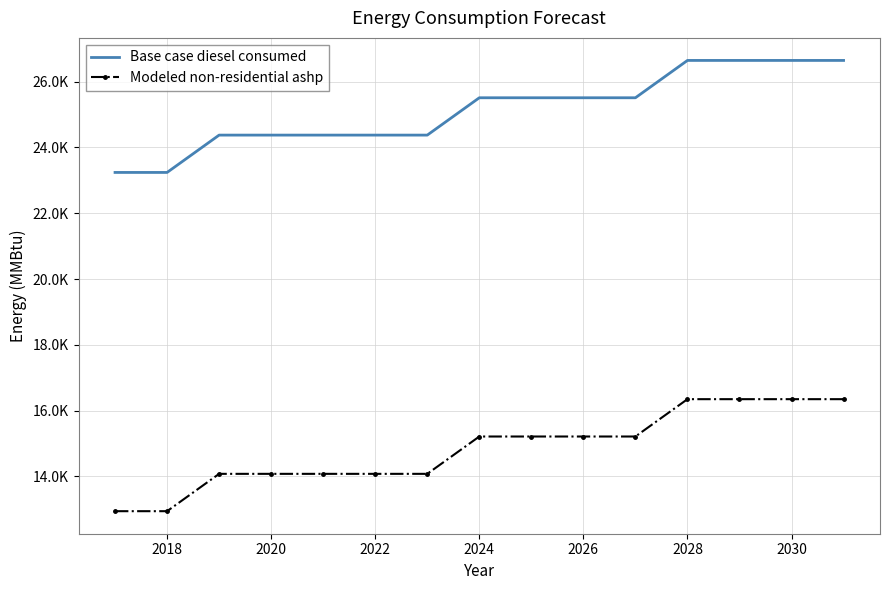

Reading left to right, extract all data points from this chart.

Base case diesel consumed: 23240.6	23240.6	24375.3	24375.3	24375.3	24375.3	24375.3	25510.1	25510.1	25510.1	25510.1	26644.8	26644.8	26644.8	26644.8
Modeled non-residential ashp: 12945.8	12945.8	14080.5	14080.5	14080.5	14080.5	14080.5	15215.3	15215.3	15215.3	15215.3	16350.0	16350.0	16350.0	16350.0